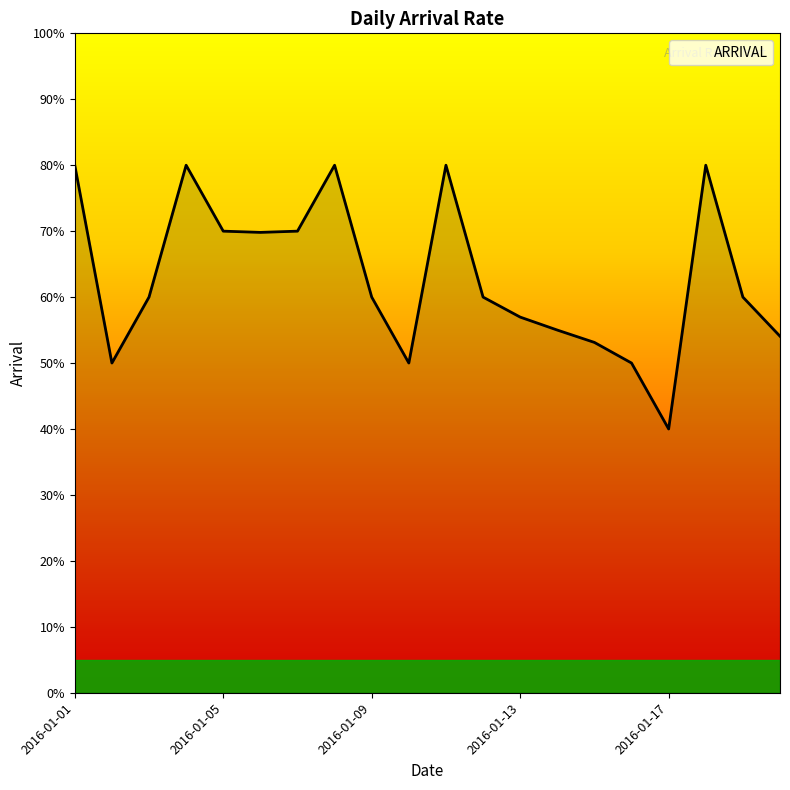

Is this an area chart (filled region under the line)?

Yes